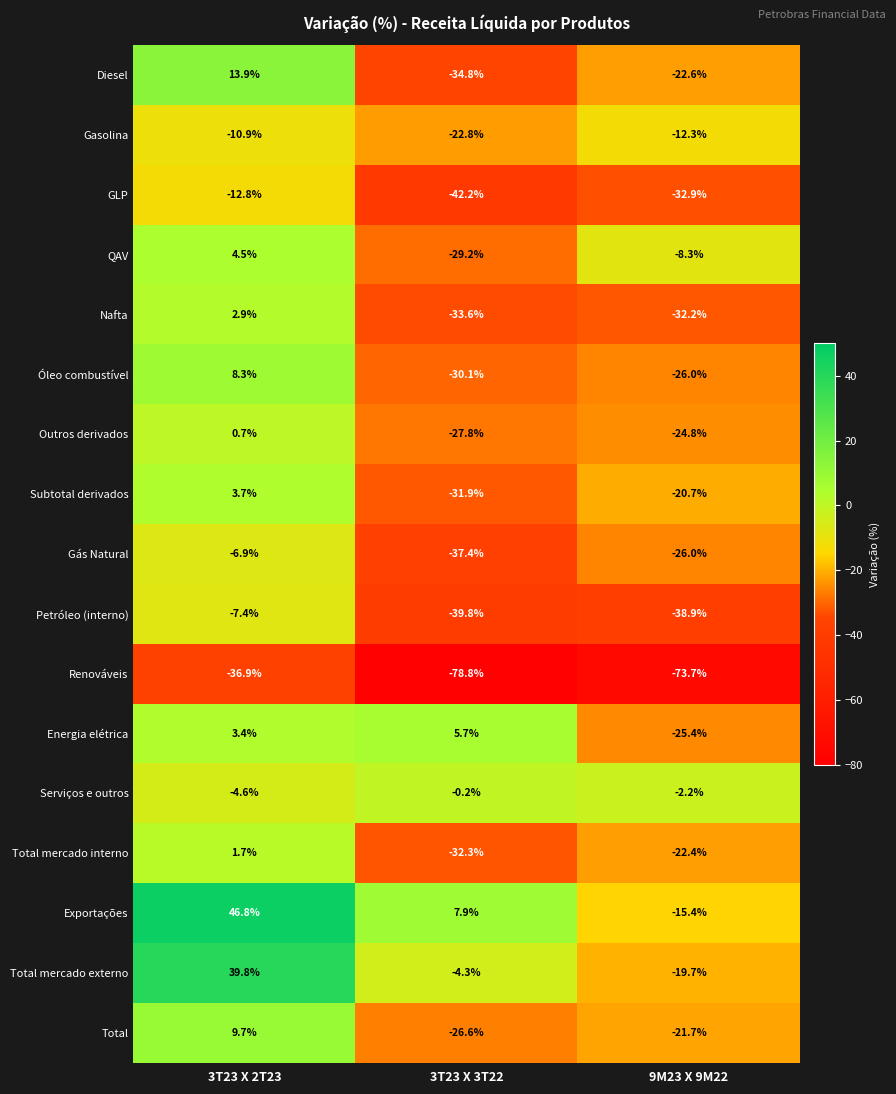

What is the total value across all series at 9M23 X 9M22?

-425.2